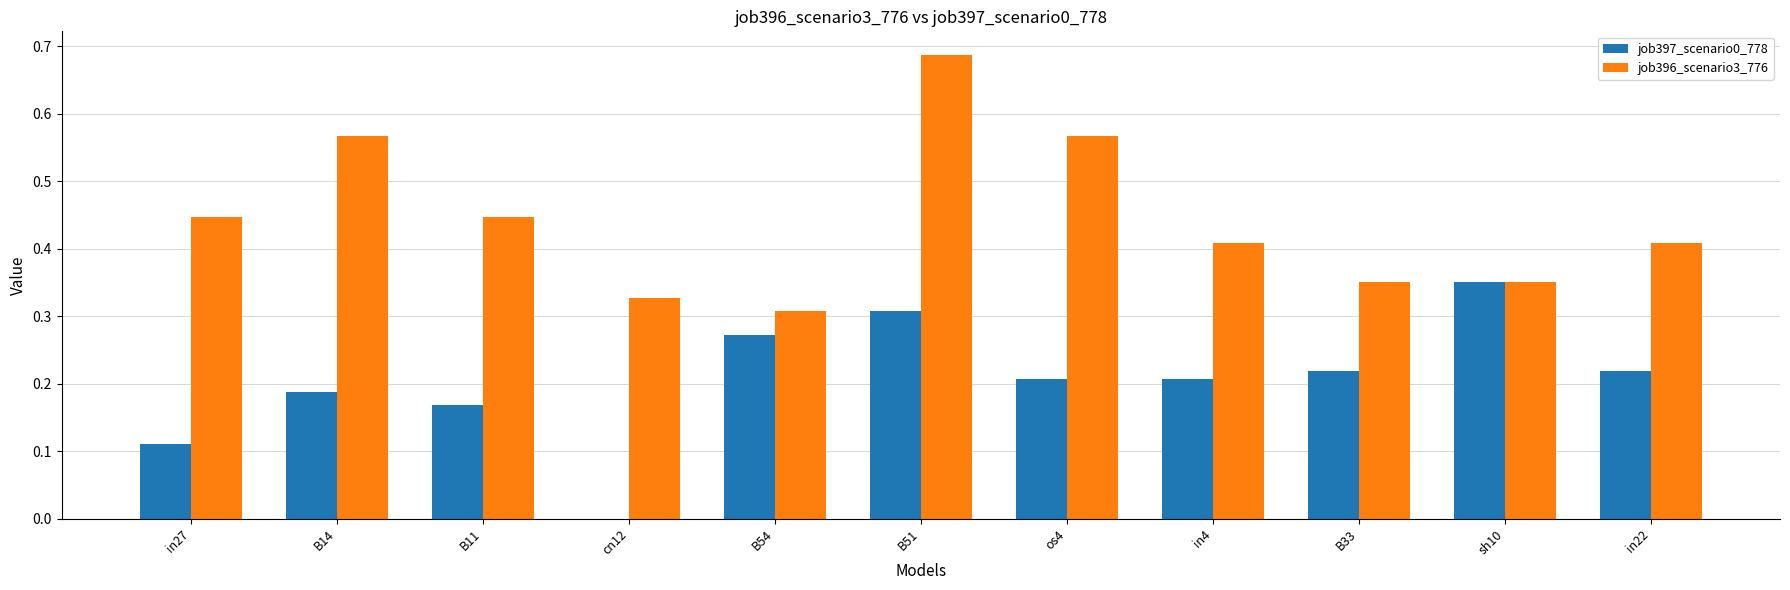

Is the value of job397_scenario0_778 at B54 greater than the value of job396_scenario3_776 at B14?

No